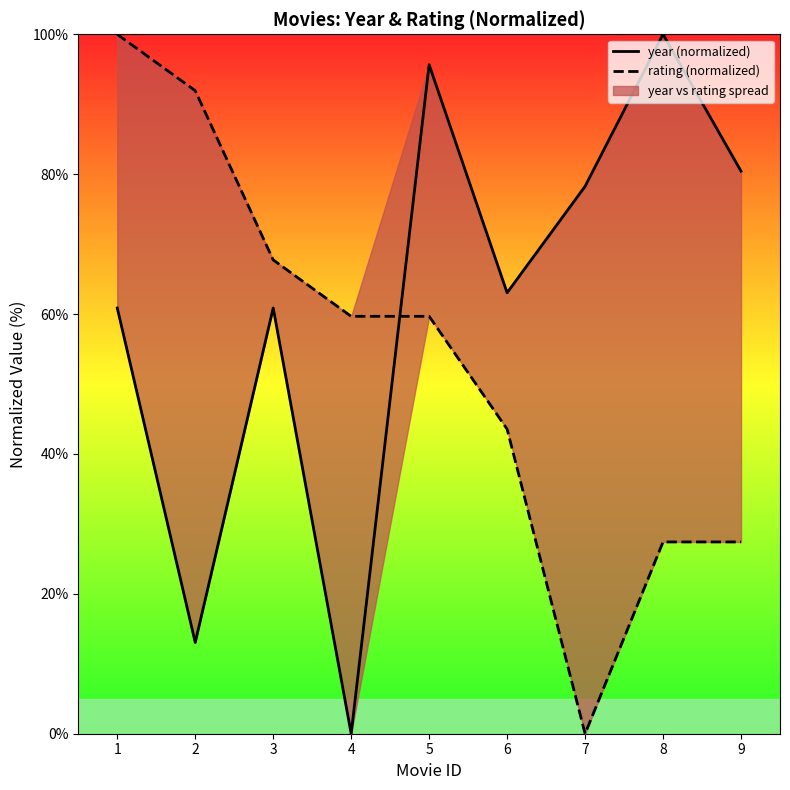

Reading right to left, extract all data points from this chart.

year (normalized): 9=80.4	8=100.0	7=78.3	6=63.0	5=95.7	4=0.0	3=60.9	2=13.0	1=60.9
rating (normalized): 9=27.4	8=27.4	7=0.0	6=43.5	5=59.7	4=59.7	3=67.7	2=91.9	1=100.0